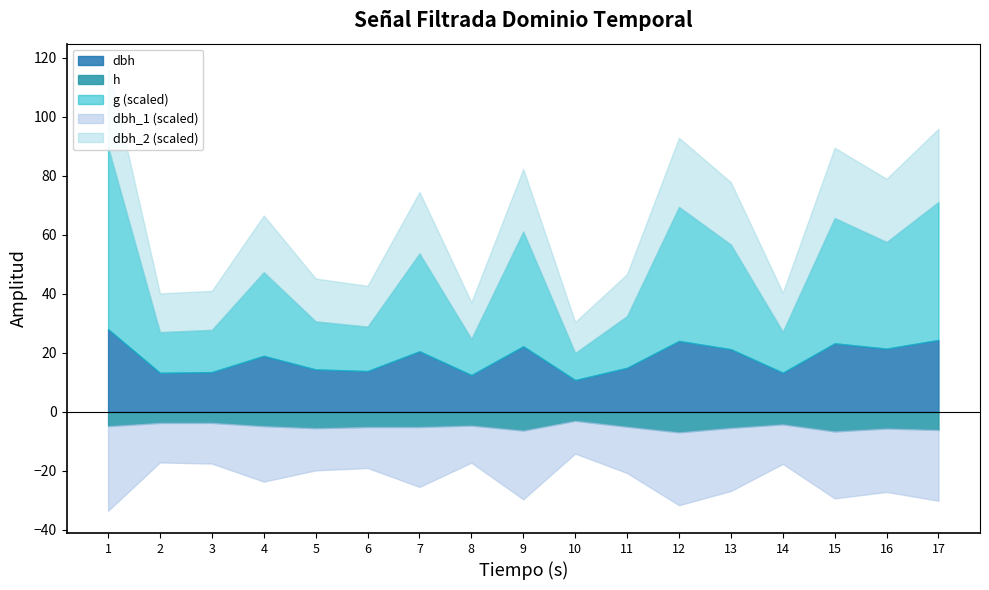

What is the difference between the maximum and second lowest values in the h series?

3.2